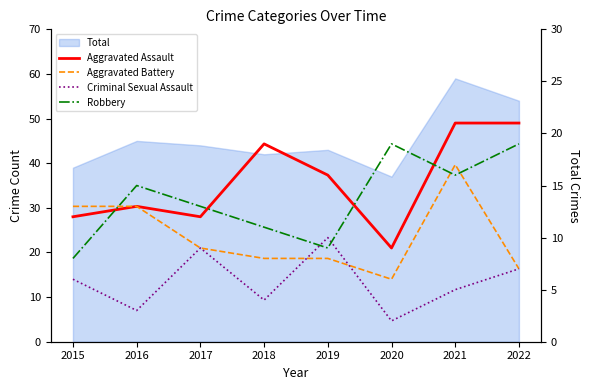

Rank the series by their average value, from lowest to highest.

Criminal Sexual Assault, Aggravated Battery, Robbery, Aggravated Assault